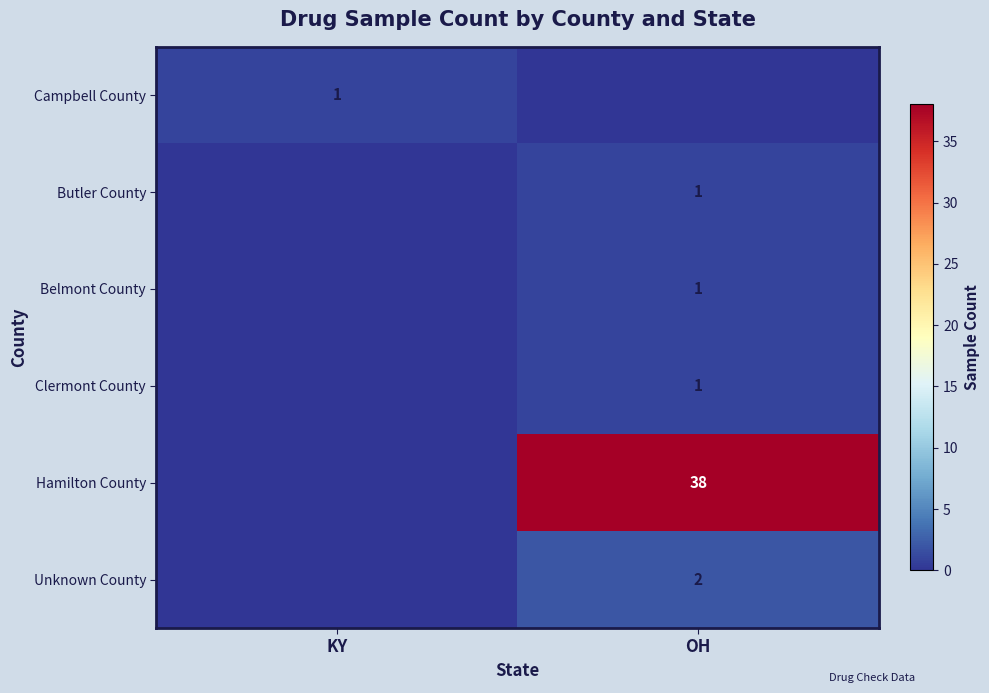

The value of Clermont County at OH is 1. True or false?

True